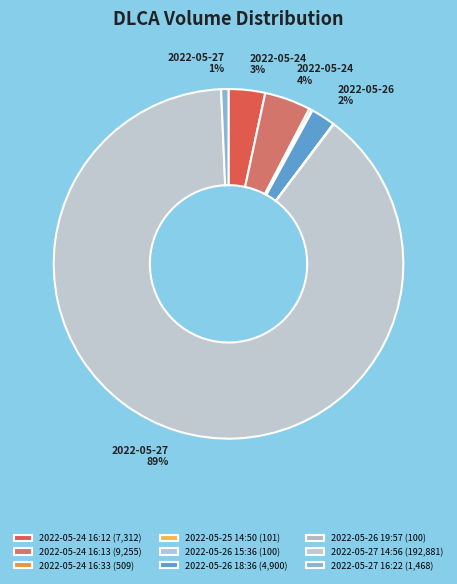

How many segments does this pie chart have?

9